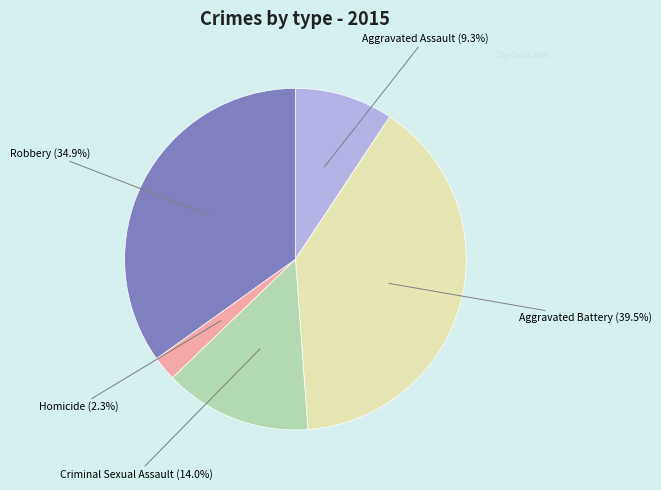

Does any single category account for the majority?

No